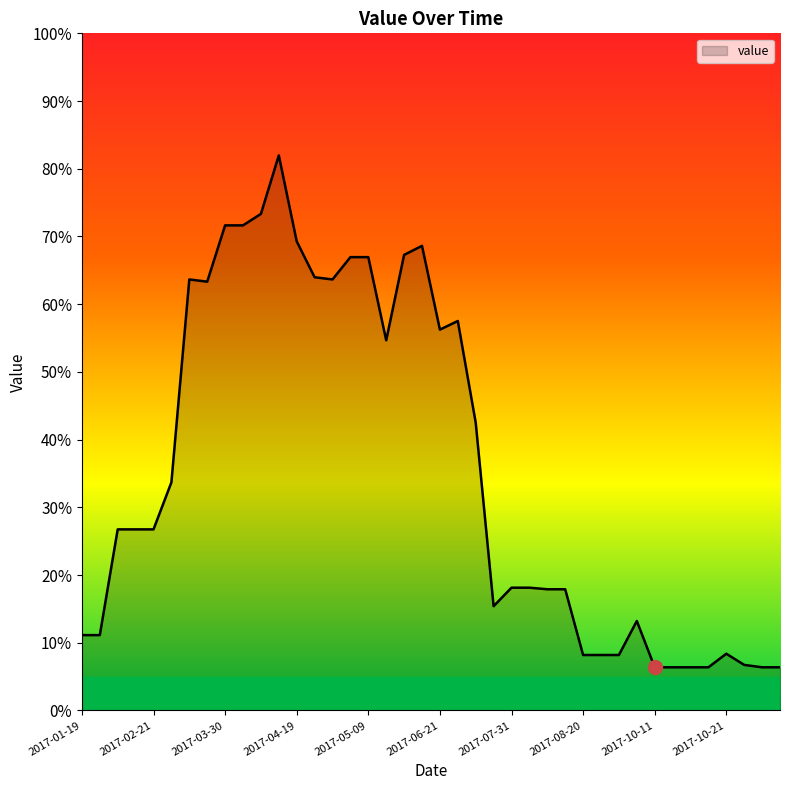

What is the maximum value shown in the chart?

82.0